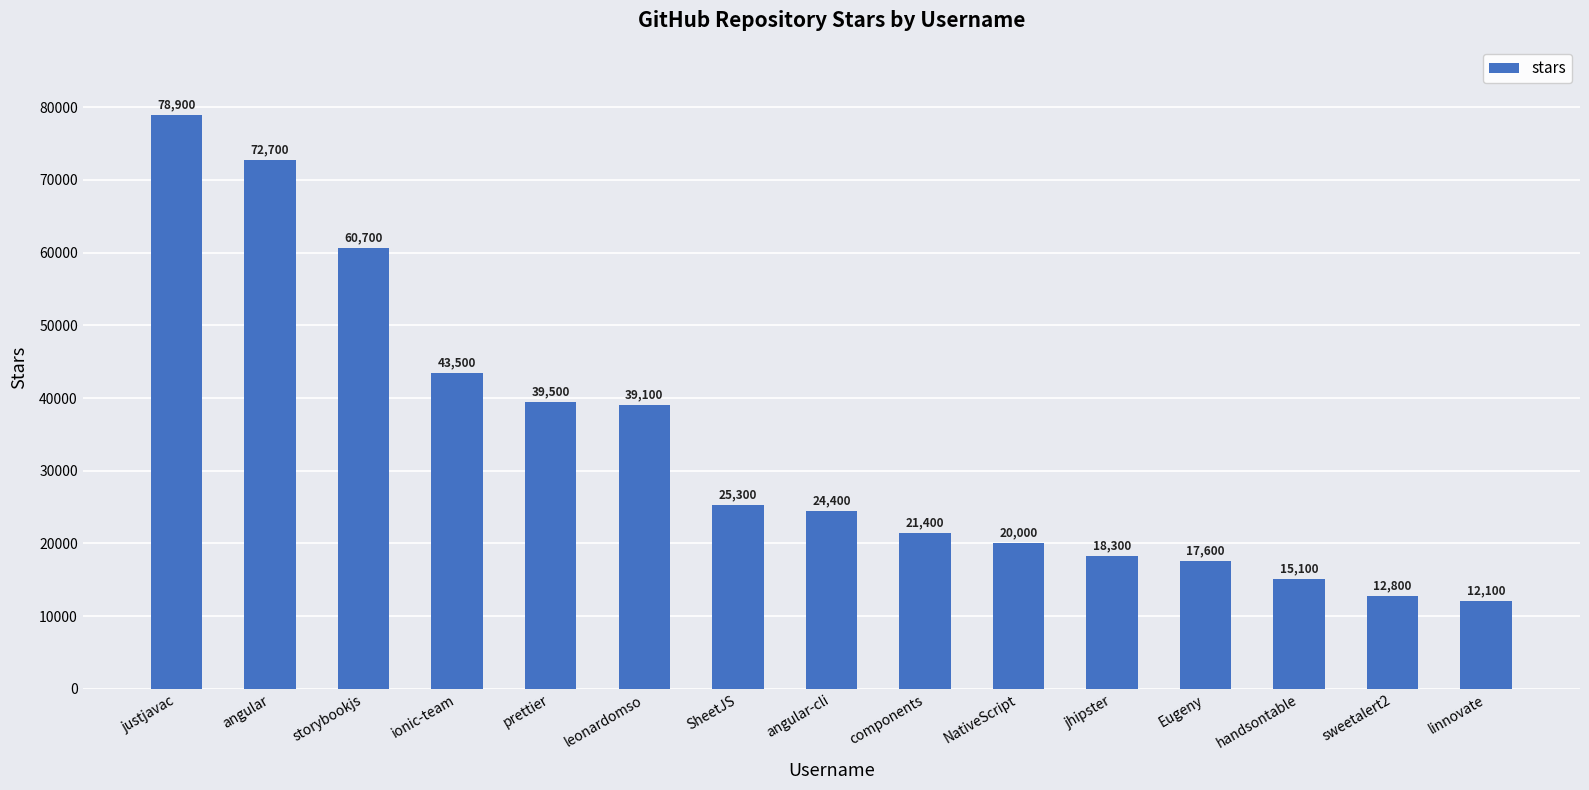

What is the label of the 5th bar from the right?

jhipster